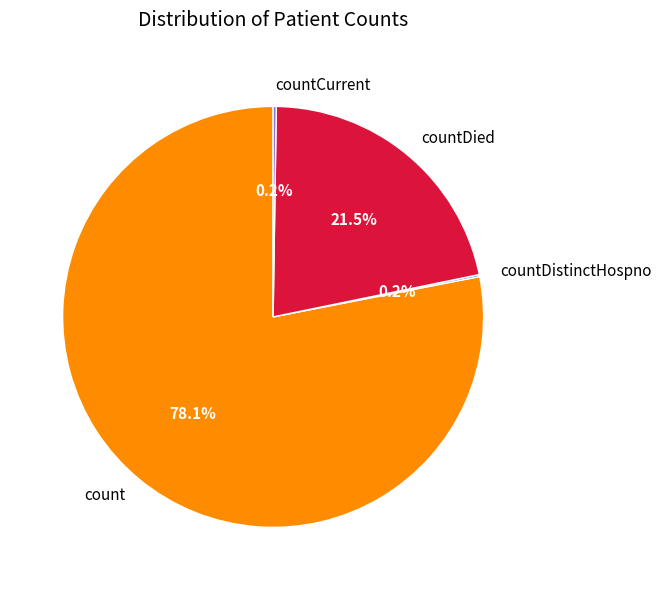

What is the largest slice in the pie chart?

count